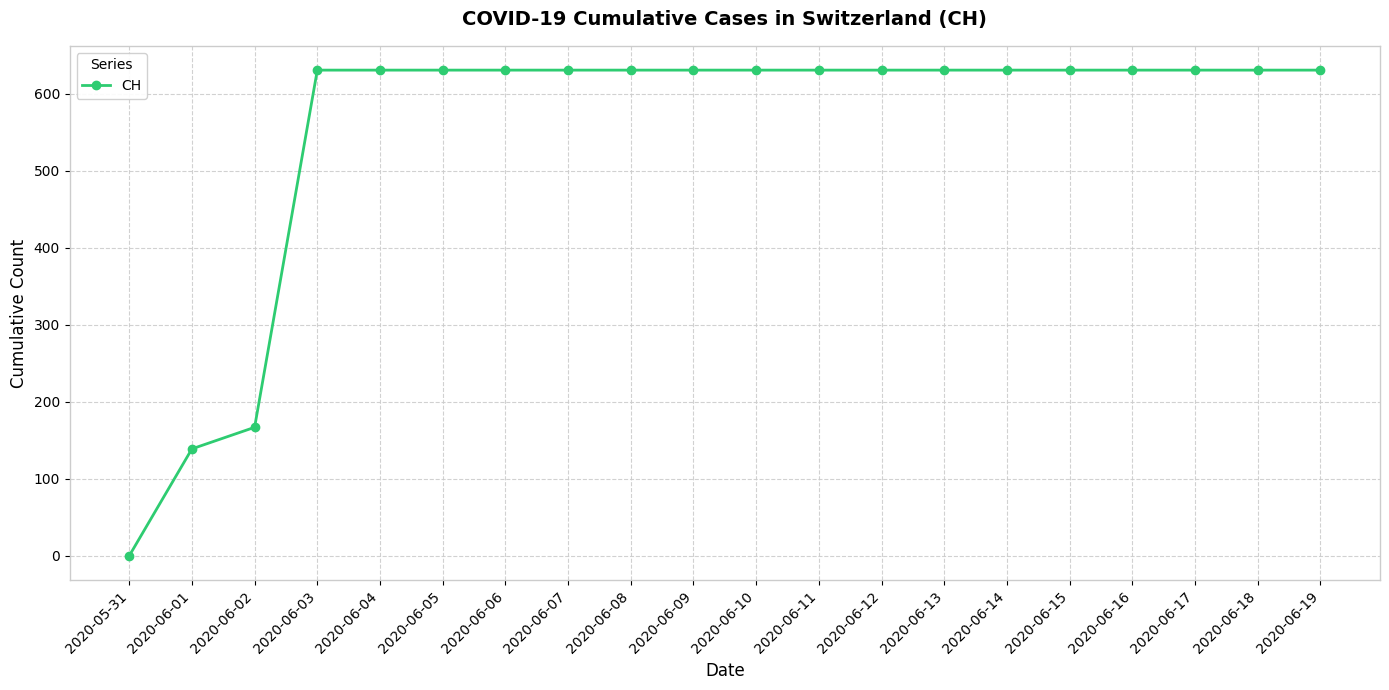

The chart shows a value of 631 at 2020-06-14. True or false?

True